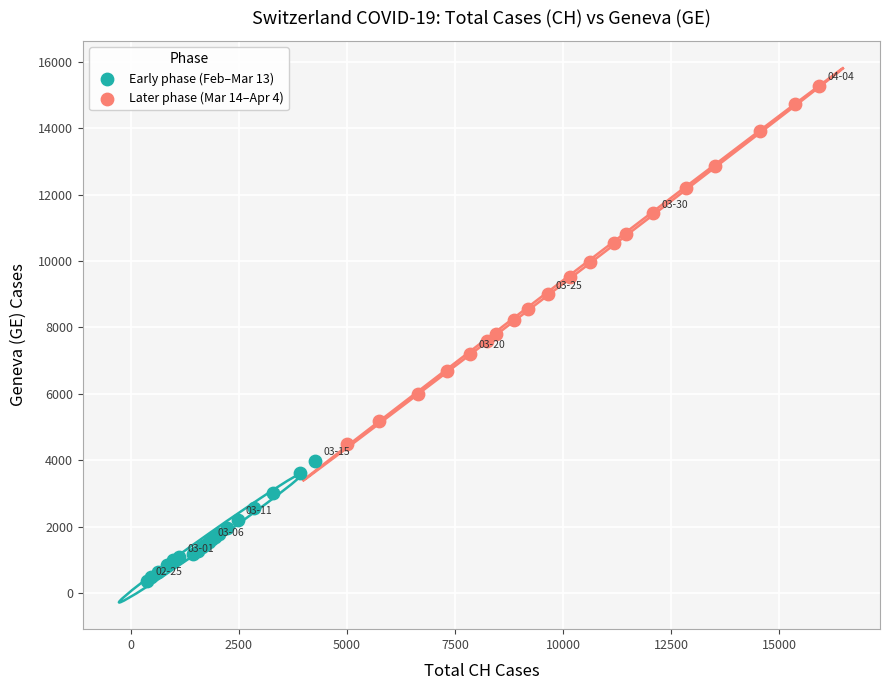

Which series has the largest Y range (max minus min)?

Later phase (Mar 14–Apr 4)